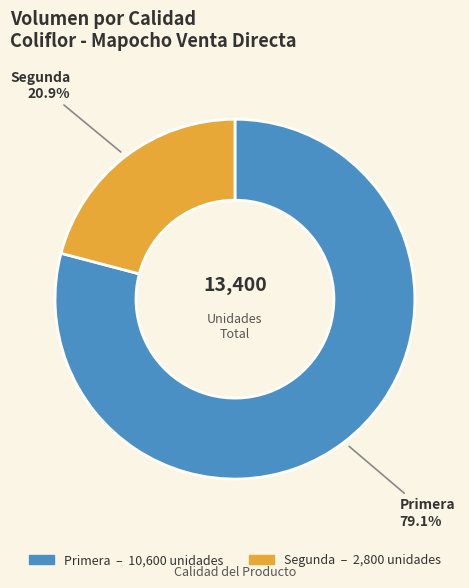

To the nearest percent, what is the difference between the Primera and Segunda slice percentages?

58%